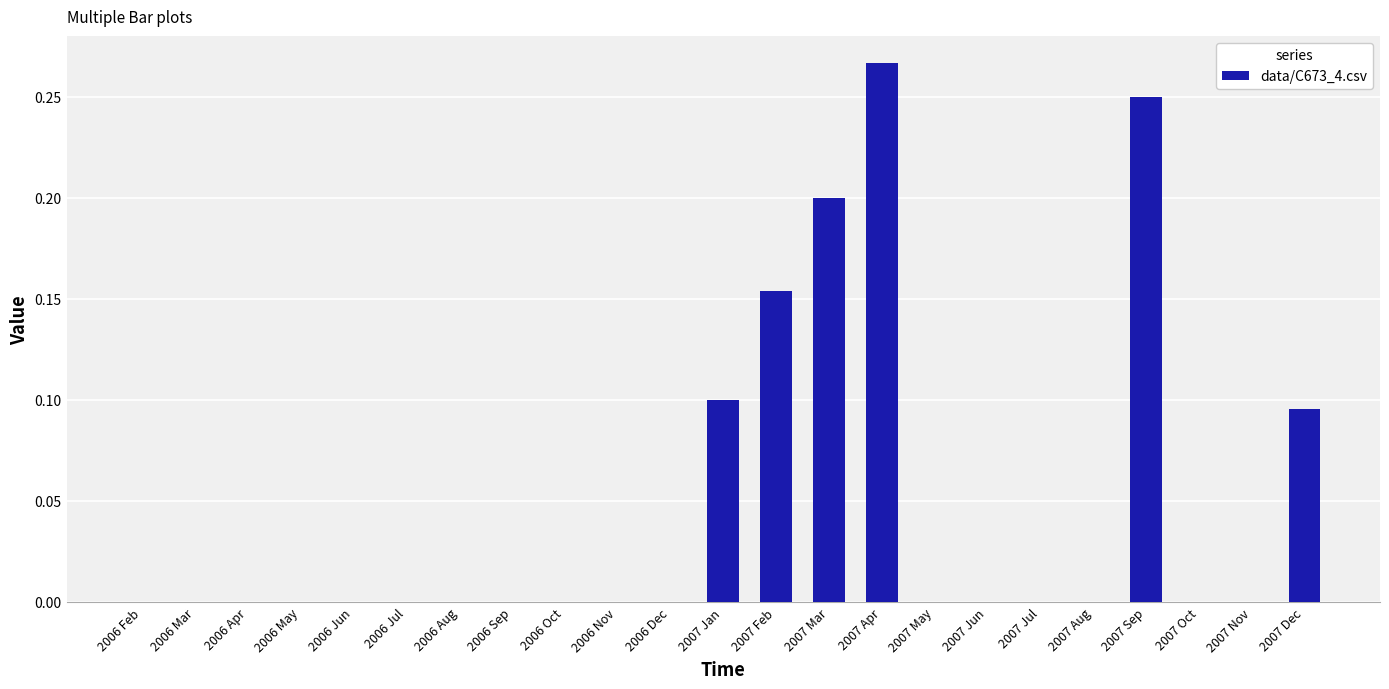

The value at 2007 Jul is 0.1. True or false?

False